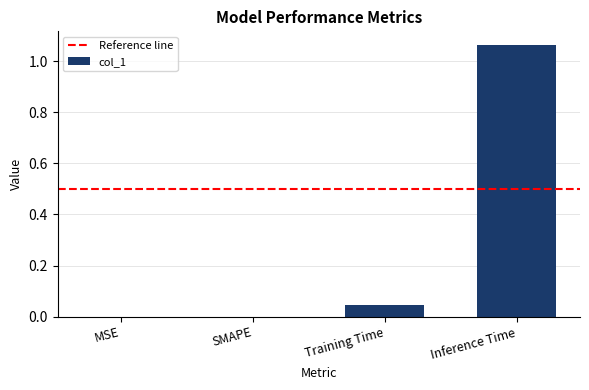

At which category does the chart reach its peak across all series?

Inference Time